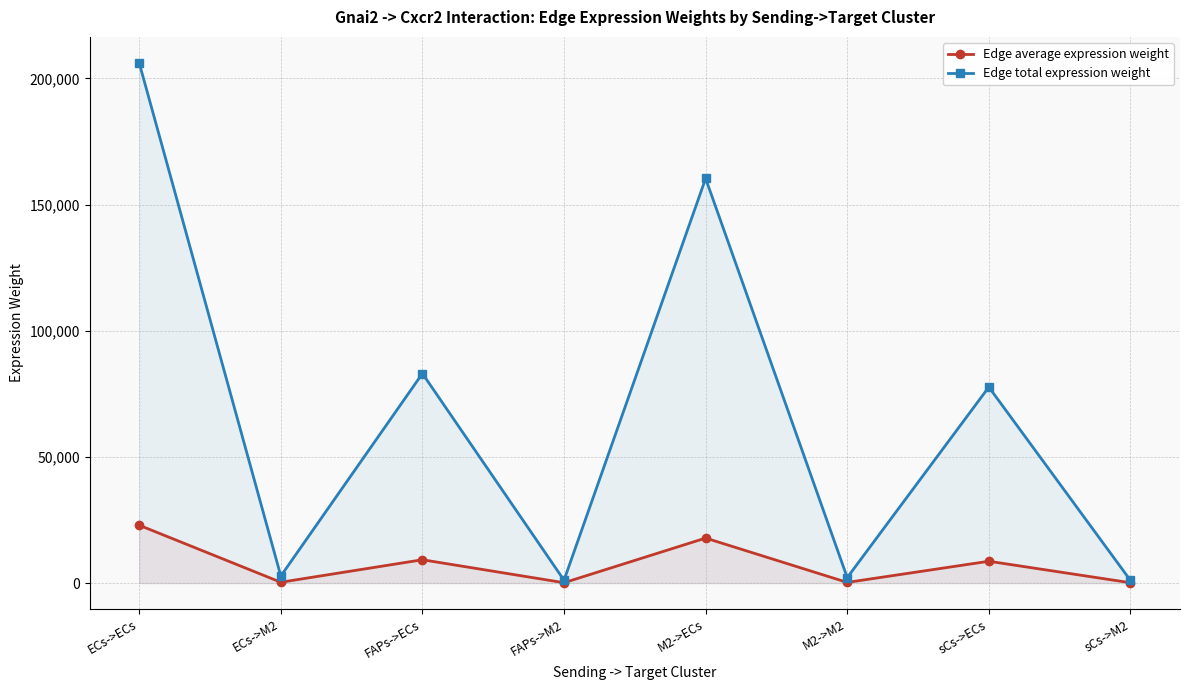

What value does the Edge average expression weight series have at FAPs->ECs?

9227.6